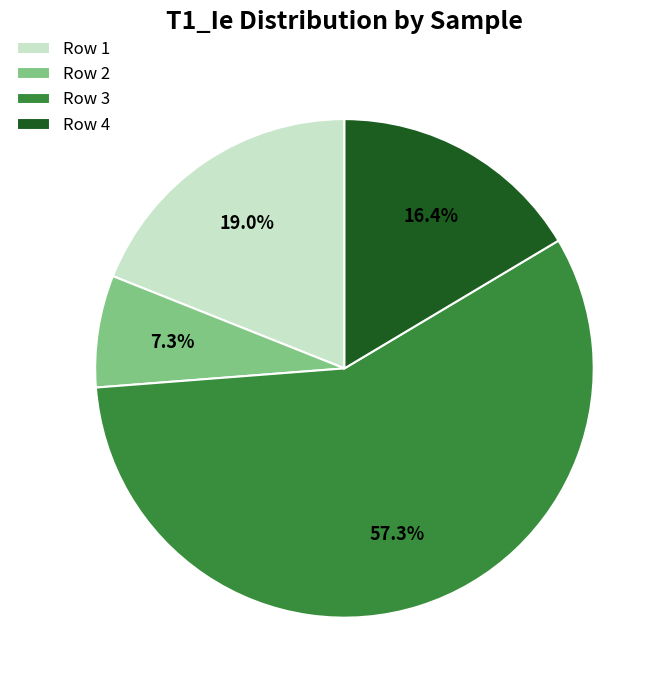

How many slices are in this pie chart?

4